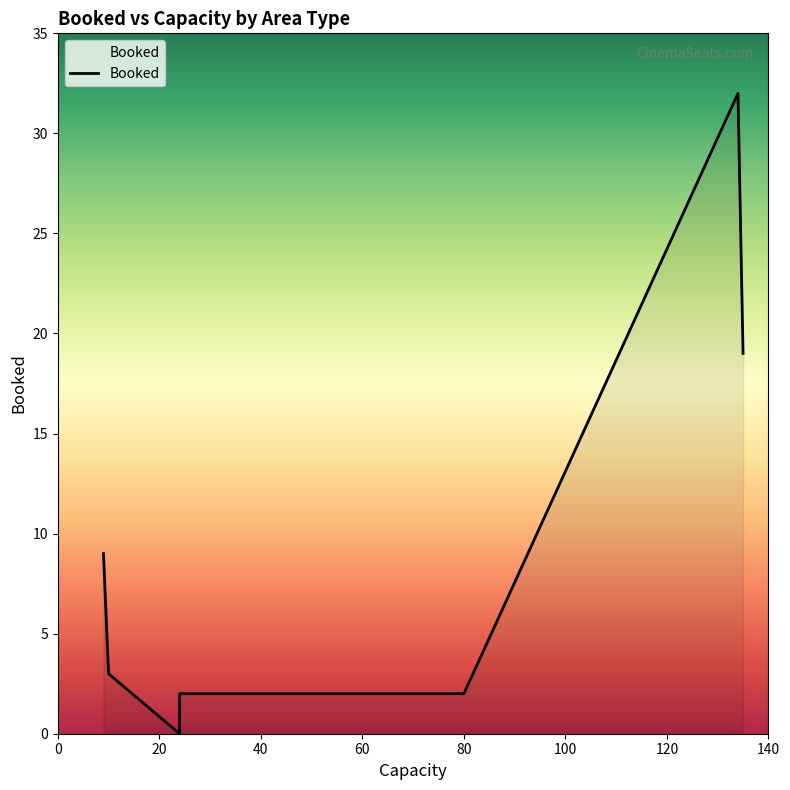

What is the sum of all values?

67